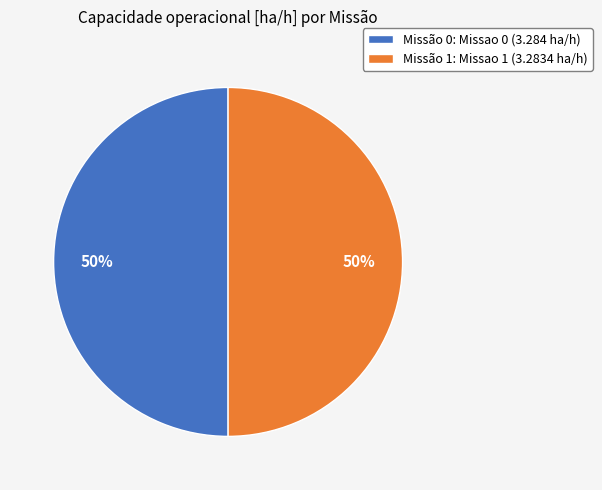

What percentage is the Missão 1: Missao 1 (3.2834 ha/h) slice, to the nearest percent?

50%